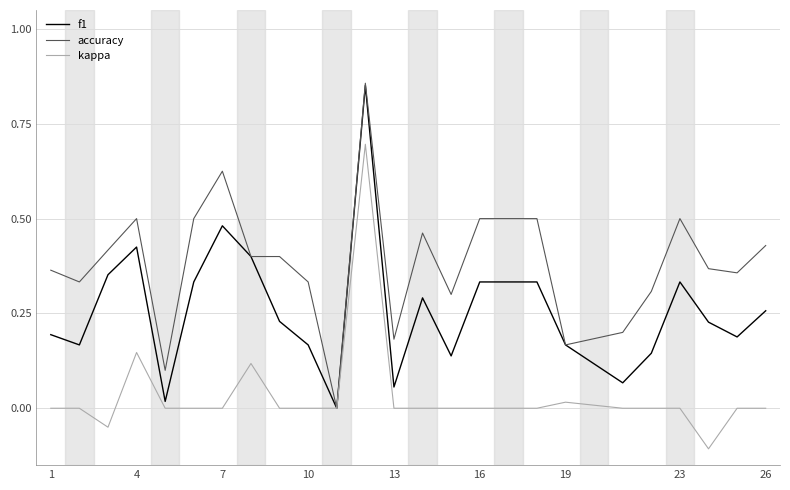

Which series has the largest total across all categories?

accuracy